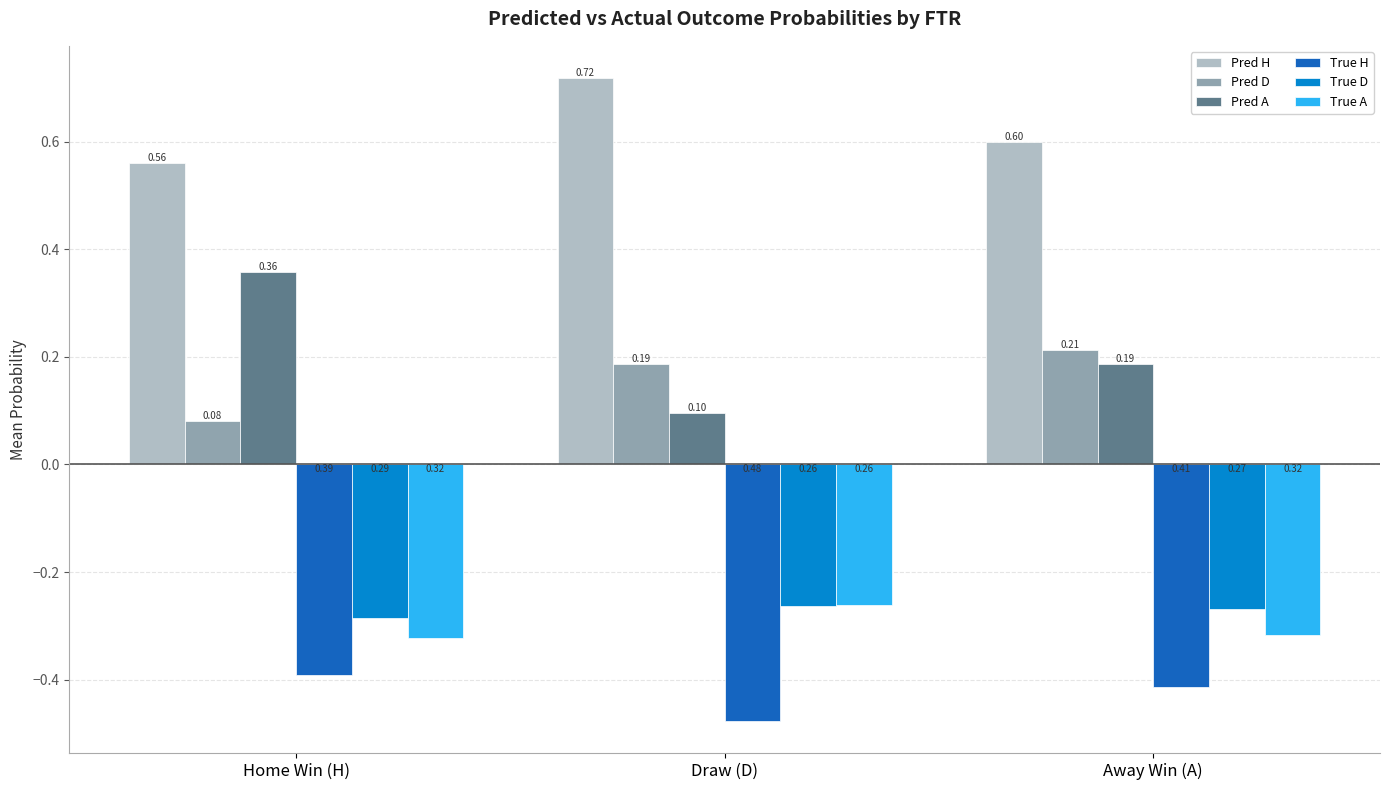

What are all the series names shown in the legend?

Pred H, Pred D, Pred A, True H, True D, True A